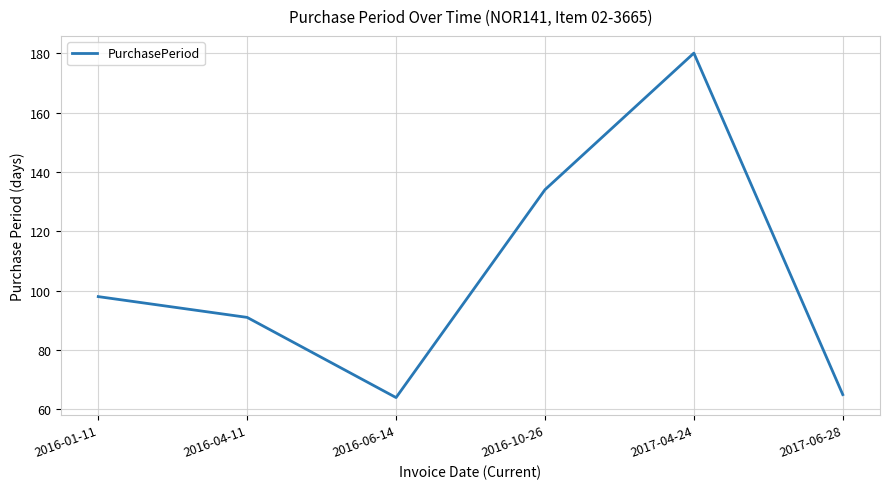

What is the average value?

105